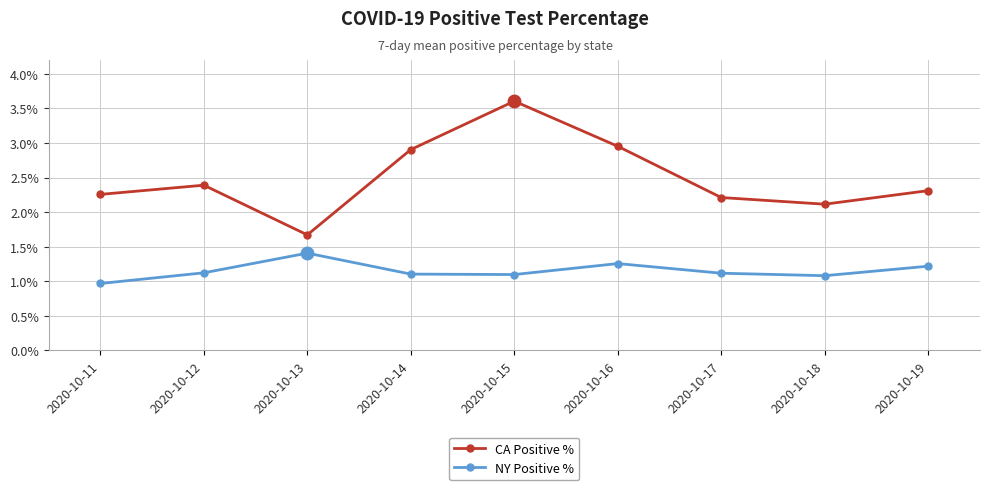

List the series in order of their overall mean, lowest first.

NY Positive %, CA Positive %